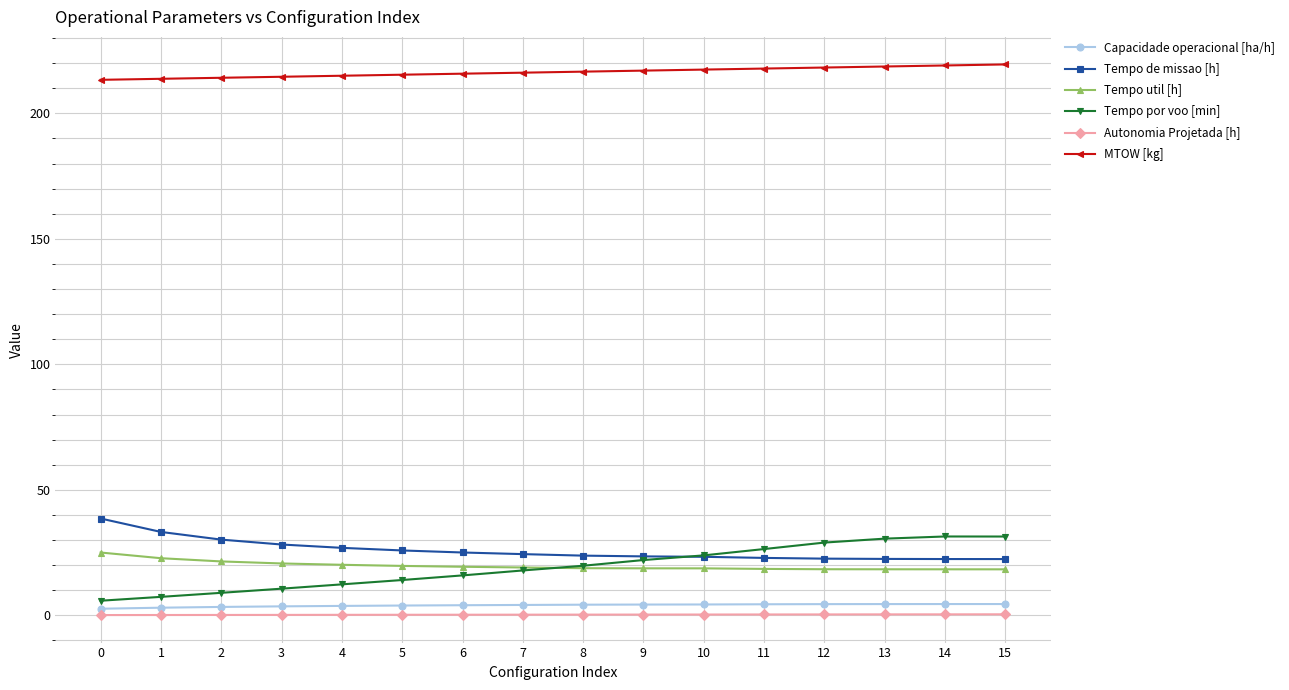

Which series has the largest total across all categories?

MTOW [kg]